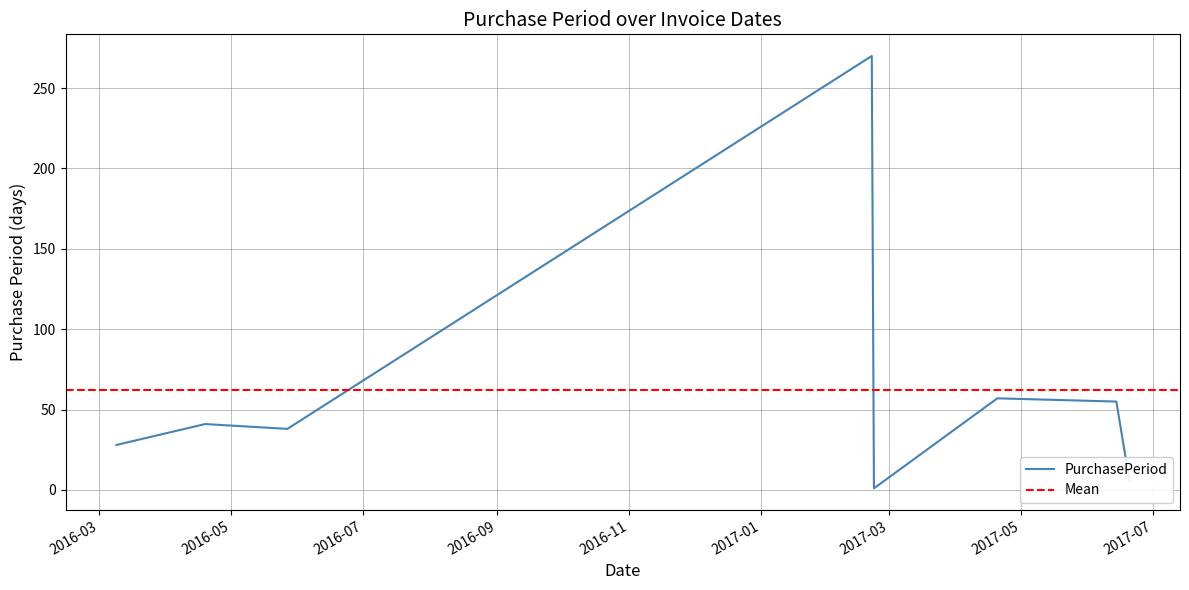

Where does the data first go above 41?

2017-02-21